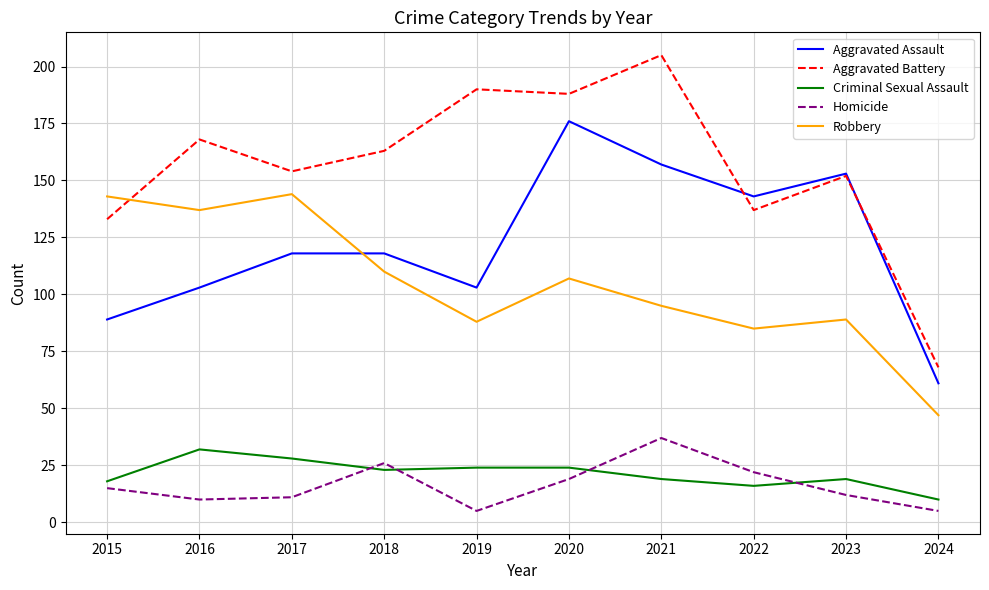

What is the total value across all series at 2023?

425